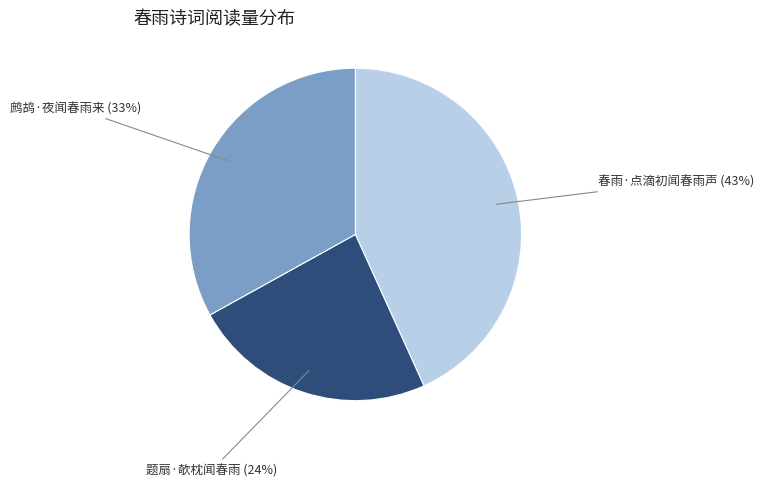

To the nearest percent, what is the average slice percentage?

33%